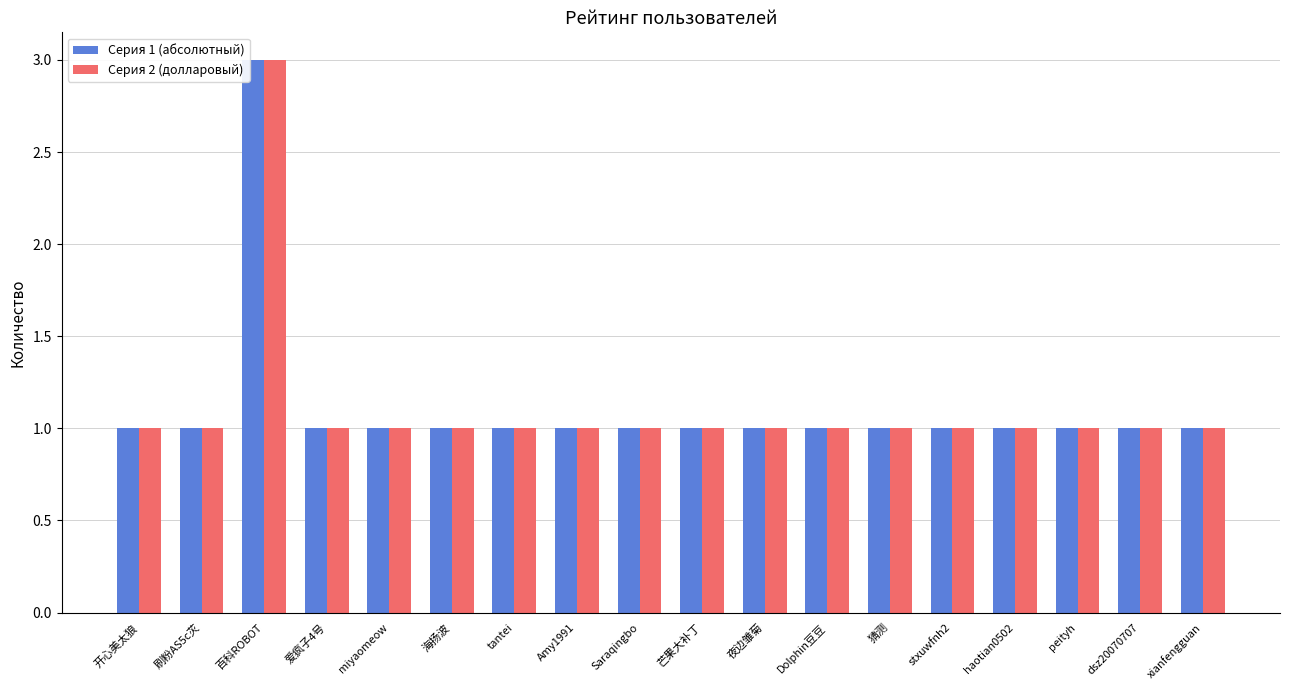

What is the greatest value displayed?

3